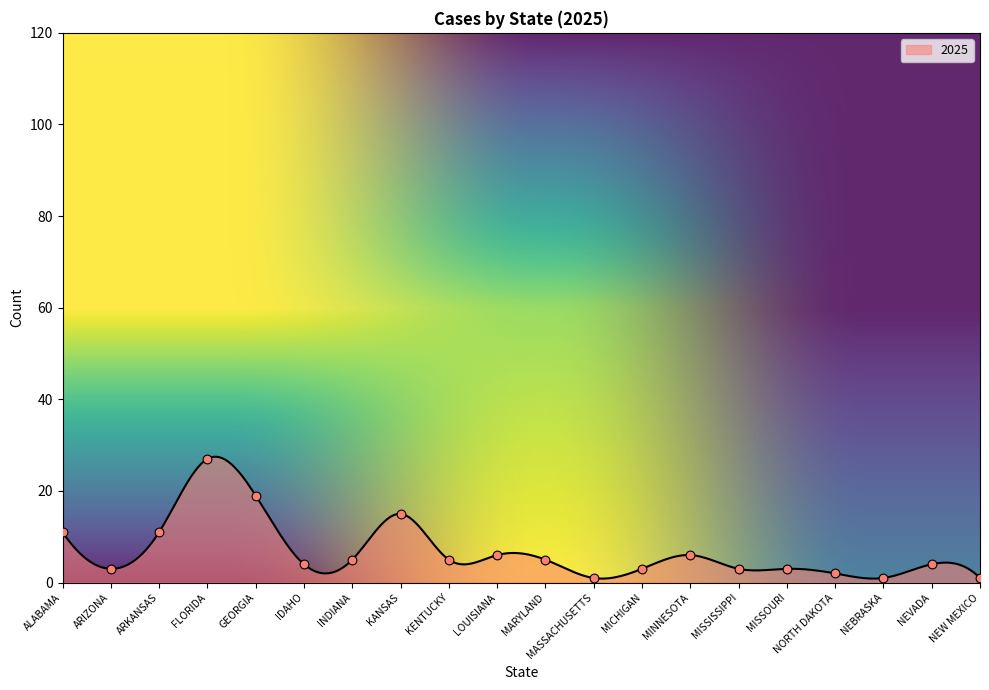

Which has a higher value, ALABAMA or NEVADA?

ALABAMA